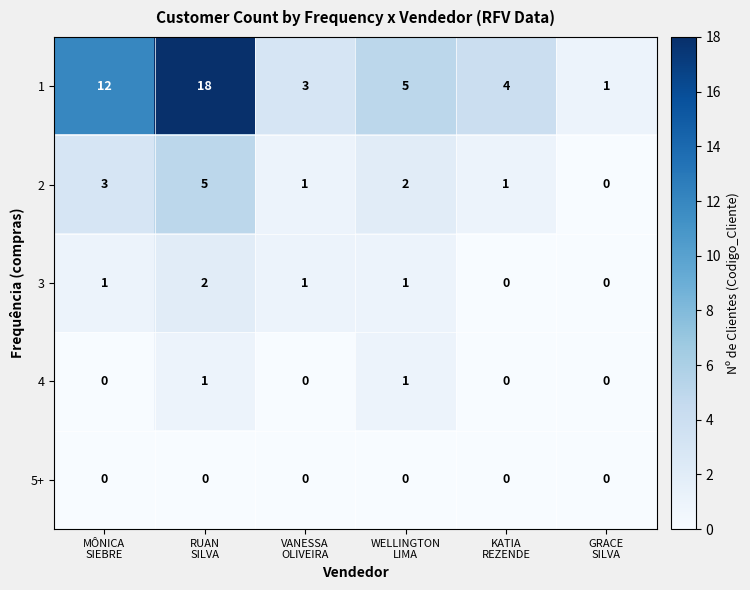

Count the 3 values in the range 0 to 1.

5